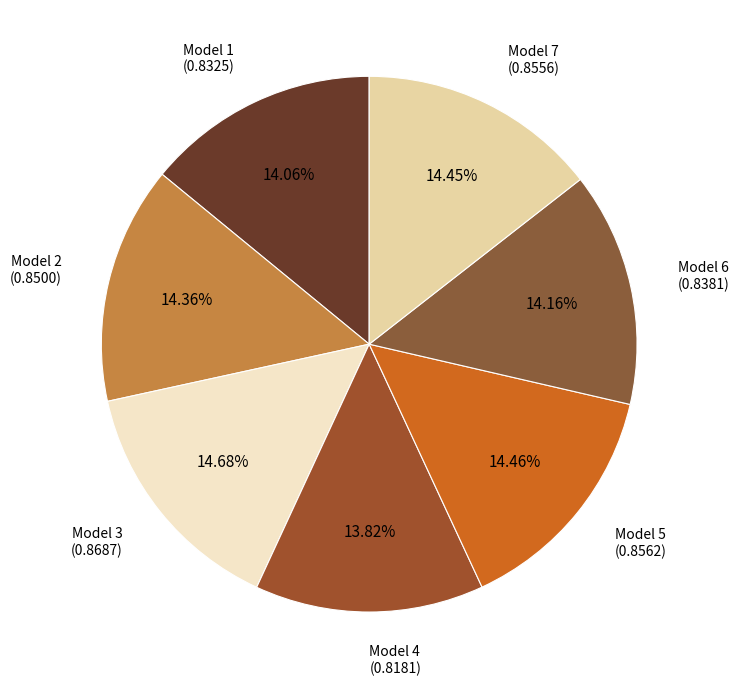

Combined, do Model 7 (0.8556) and Model 6 (0.8381) account for over 50%?

No